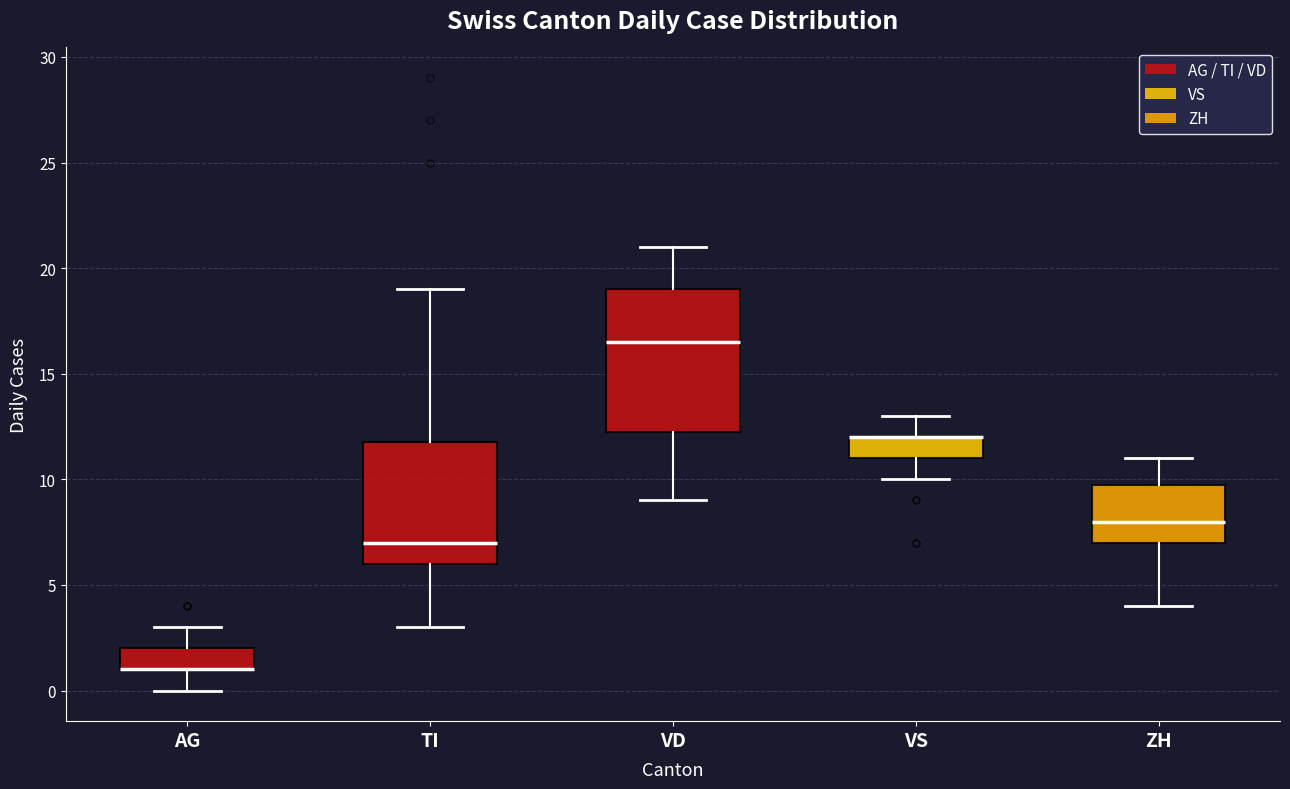

Which box is the tallest, from its lower edge to its upper edge?

VD